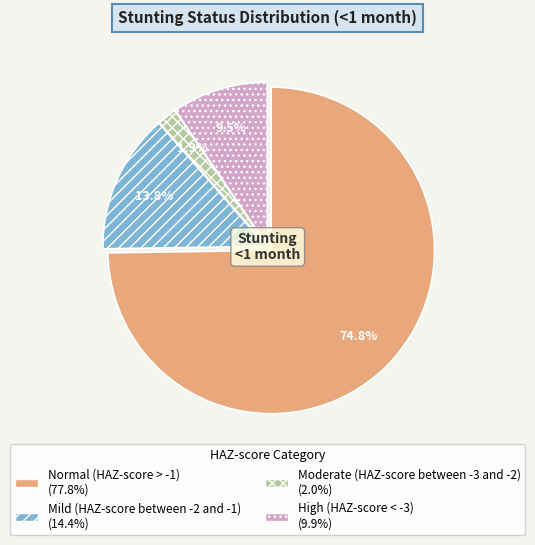

To the nearest percent, what percentage of the pie is Mild (HAZ-score between -2 and -1)?

14%